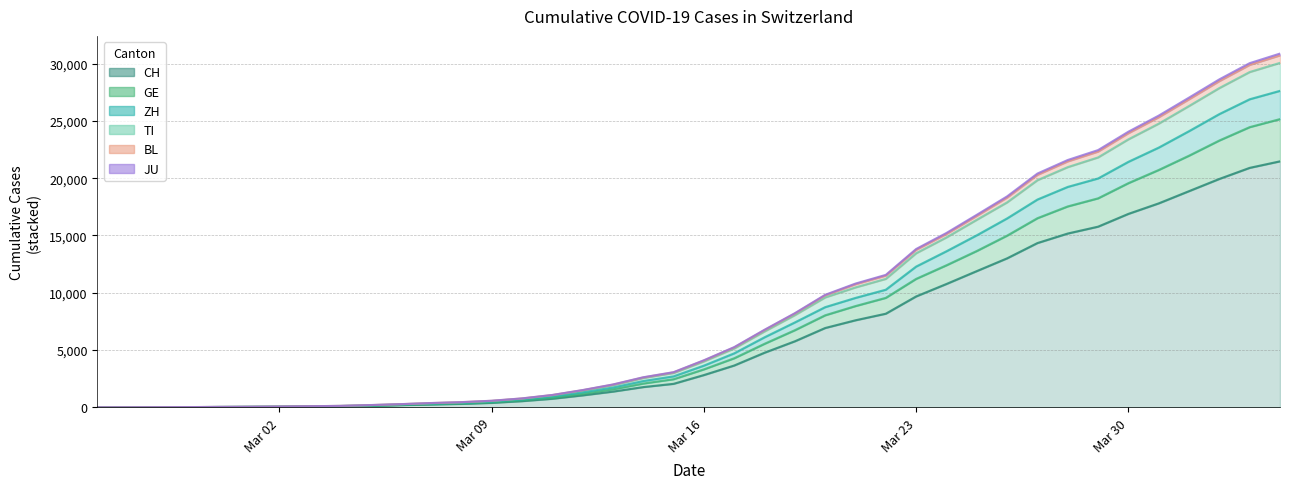

True or false: CH and ZH intersect in this chart.

False